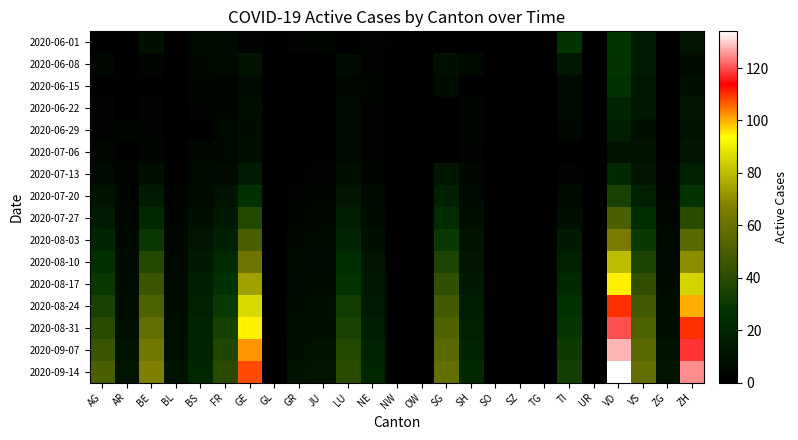

Reading left to right, transcribe all the data shown in this chart.

2020-06-01: AG=0	AR=0	BE=9	BL=0	BS=5	FR=5	GE=2	GL=0	GR=2	JU=3	LU=0	NE=2	NW=1	OW=0	SG=0	SH=0	SO=0	SZ=0	TG=0	TI=28	UR=0	VD=27	VS=15	ZG=0	ZH=11
2020-06-08: AG=4	AR=0	BE=3	BL=0	BS=4	FR=5	GE=10	GL=0	GR=0	JU=1	LU=6	NE=2	NW=0	OW=0	SG=9	SH=5	SO=0	SZ=0	TG=0	TI=13	UR=0	VD=28	VS=15	ZG=0	ZH=7
2020-06-15: AG=1	AR=1	BE=1	BL=0	BS=3	FR=3	GE=6	GL=0	GR=0	JU=1	LU=4	NE=3	NW=0	OW=0	SG=7	SH=1	SO=0	SZ=0	TG=0	TI=6	UR=0	VD=26	VS=13	ZG=1	ZH=9
2020-06-22: AG=2	AR=0	BE=2	BL=0	BS=2	FR=3	GE=9	GL=0	GR=1	JU=1	LU=6	NE=2	NW=0	OW=0	SG=0	SH=3	SO=0	SZ=0	TG=0	TI=6	UR=0	VD=19	VS=13	ZG=0	ZH=11
2020-06-29: AG=2	AR=3	BE=2	BL=0	BS=1	FR=4	GE=7	GL=0	GR=0	JU=1	LU=6	NE=2	NW=0	OW=0	SG=0	SH=3	SO=0	SZ=0	TG=0	TI=4	UR=0	VD=17	VS=9	ZG=0	ZH=10
2020-07-06: AG=4	AR=1	BE=3	BL=1	BS=4	FR=4	GE=8	GL=0	GR=0	JU=1	LU=6	NE=2	NW=0	OW=0	SG=0	SH=2	SO=0	SZ=0	TG=0	TI=0	UR=0	VD=10	VS=10	ZG=1	ZH=12
2020-07-13: AG=6	AR=2	BE=8	BL=1	BS=5	FR=6	GE=15	GL=0	GR=1	JU=2	LU=8	NE=3	NW=0	OW=0	SG=12	SH=4	SO=0	SZ=0	TG=0	TI=2	UR=0	VD=22	VS=12	ZG=2	ZH=18
2020-07-20: AG=10	AR=3	BE=15	BL=2	BS=7	FR=10	GE=25	GL=0	GR=2	JU=3	LU=12	NE=5	NW=0	OW=0	SG=18	SH=6	SO=0	SZ=0	TG=0	TI=5	UR=0	VD=35	VS=18	ZG=3	ZH=28
2020-07-27: AG=15	AR=4	BE=22	BL=3	BS=9	FR=14	GE=38	GL=0	GR=3	JU=4	LU=16	NE=7	NW=0	OW=0	SG=24	SH=8	SO=0	SZ=0	TG=0	TI=9	UR=0	VD=50	VS=24	ZG=4	ZH=40
2020-08-03: AG=20	AR=5	BE=30	BL=4	BS=12	FR=18	GE=50	GL=0	GR=4	JU=5	LU=20	NE=9	NW=0	OW=0	SG=30	SH=10	SO=0	SZ=0	TG=0	TI=14	UR=0	VD=65	VS=30	ZG=5	ZH=55
2020-08-10: AG=25	AR=6	BE=38	BL=5	BS=14	FR=22	GE=62	GL=0	GR=5	JU=6	LU=24	NE=11	NW=0	OW=0	SG=36	SH=12	SO=0	SZ=0	TG=0	TI=18	UR=0	VD=80	VS=36	ZG=6	ZH=70
2020-08-17: AG=30	AR=7	BE=45	BL=6	BS=16	FR=26	GE=74	GL=0	GR=6	JU=7	LU=28	NE=13	NW=0	OW=0	SG=42	SH=14	SO=0	SZ=0	TG=0	TI=22	UR=0	VD=95	VS=42	ZG=7	ZH=85
2020-08-24: AG=35	AR=8	BE=52	BL=7	BS=18	FR=30	GE=86	GL=0	GR=7	JU=8	LU=32	NE=15	NW=0	OW=0	SG=48	SH=16	SO=0	SZ=0	TG=0	TI=26	UR=0	VD=110	VS=48	ZG=8	ZH=100
2020-08-31: AG=40	AR=9	BE=58	BL=8	BS=19	FR=34	GE=95	GL=0	GR=8	JU=9	LU=35	NE=17	NW=0	OW=0	SG=52	SH=18	SO=0	SZ=0	TG=0	TI=29	UR=0	VD=120	VS=52	ZG=9	ZH=110
2020-09-07: AG=45	AR=10	BE=63	BL=9	BS=20	FR=37	GE=102	GL=0	GR=9	JU=10	LU=38	NE=19	NW=0	OW=0	SG=55	SH=20	SO=0	SZ=0	TG=0	TI=31	UR=0	VD=128	VS=55	ZG=10	ZH=118
2020-09-14: AG=50	AR=11	BE=67	BL=10	BS=21	FR=40	GE=108	GL=0	GR=10	JU=11	LU=40	NE=21	NW=0	OW=0	SG=58	SH=22	SO=0	SZ=0	TG=0	TI=33	UR=0	VD=134	VS=58	ZG=11	ZH=125